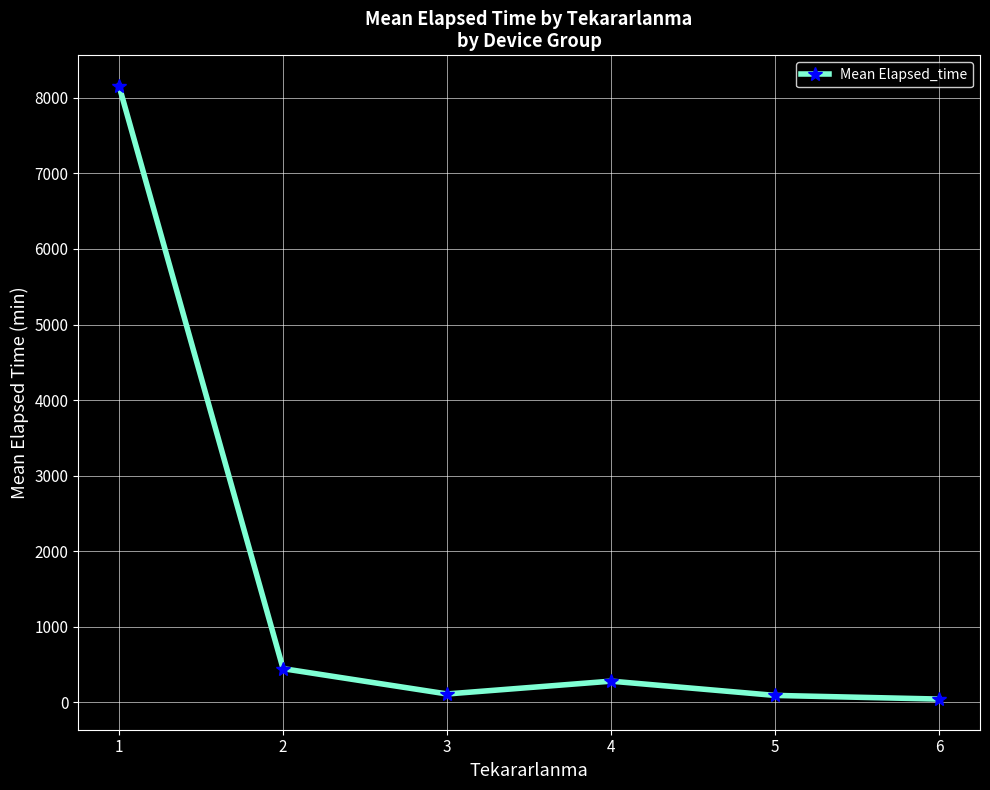

What is the value of the 4th point from the left?

282.0